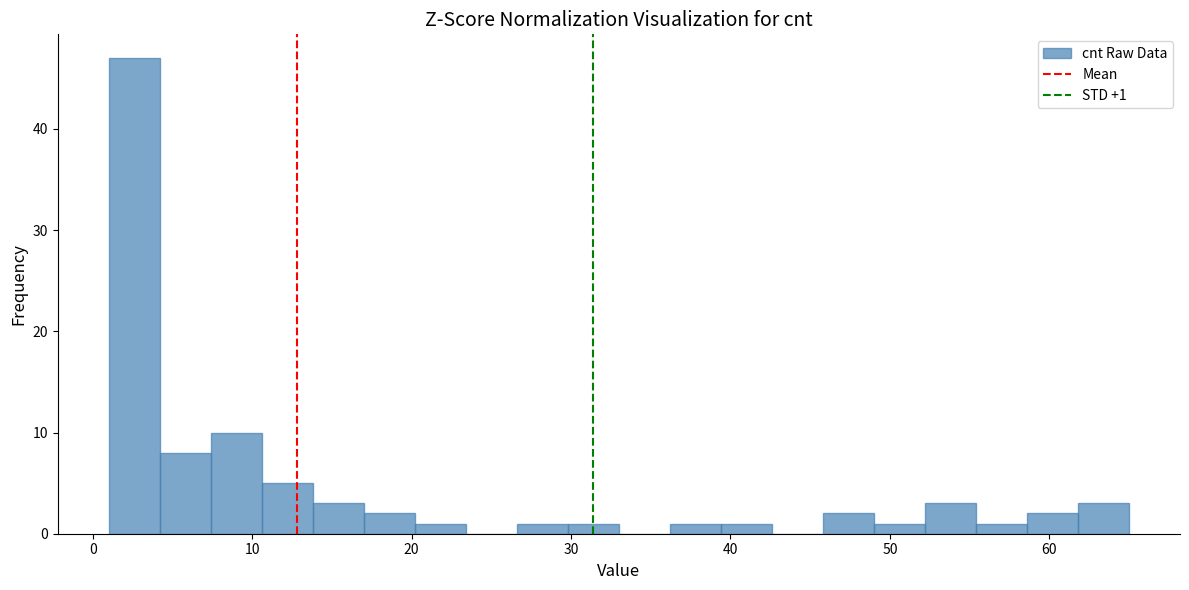

Read against the x-axis, roughly where is the centre of the tallest bar?

3